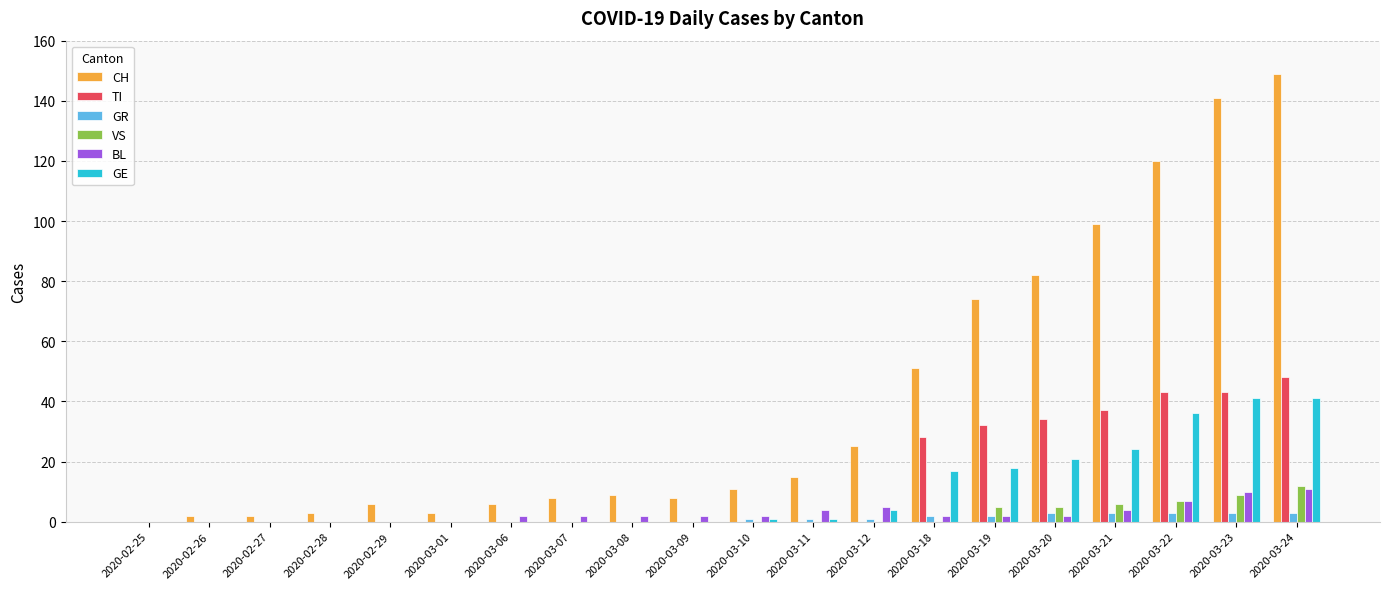

What is the greatest value displayed?

149